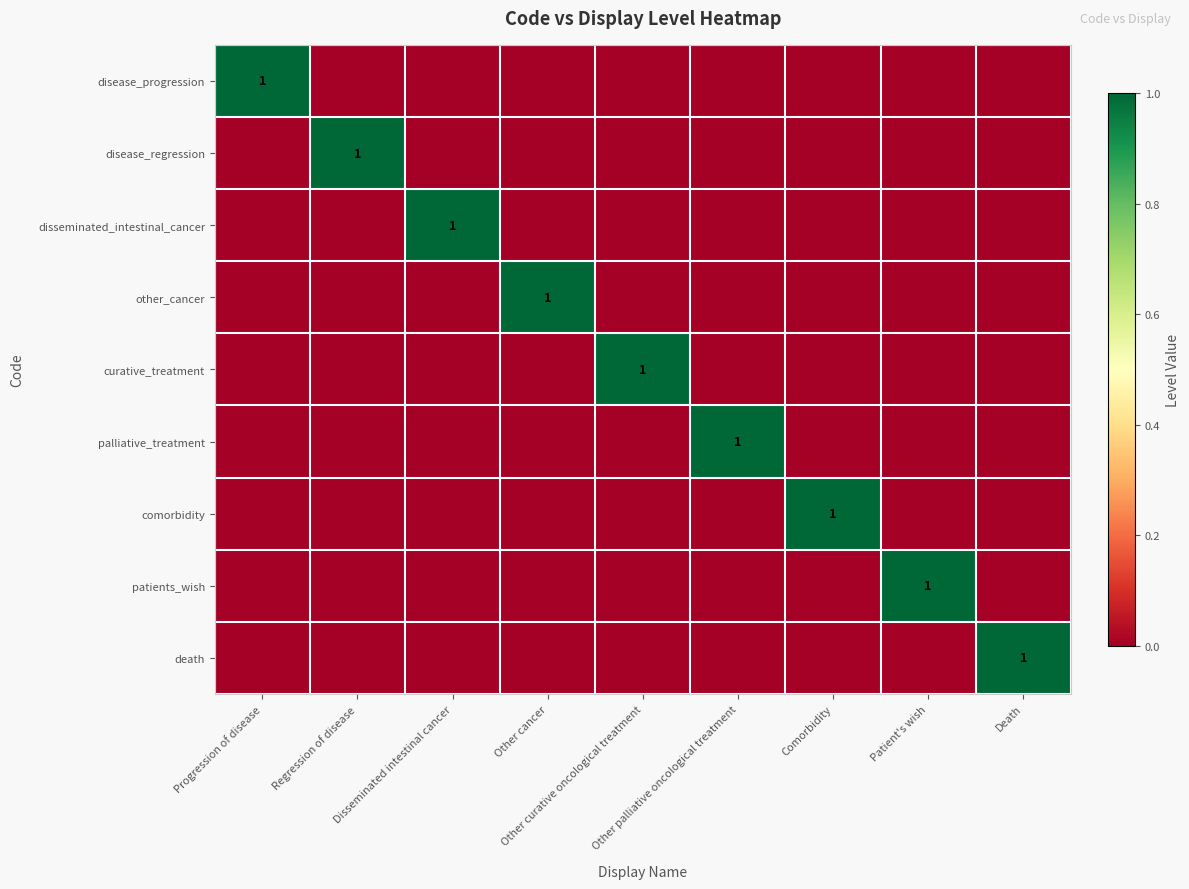

Is the value of palliative_treatment at Other curative oncological treatment greater than the value of disease_regression at Other cancer?

No